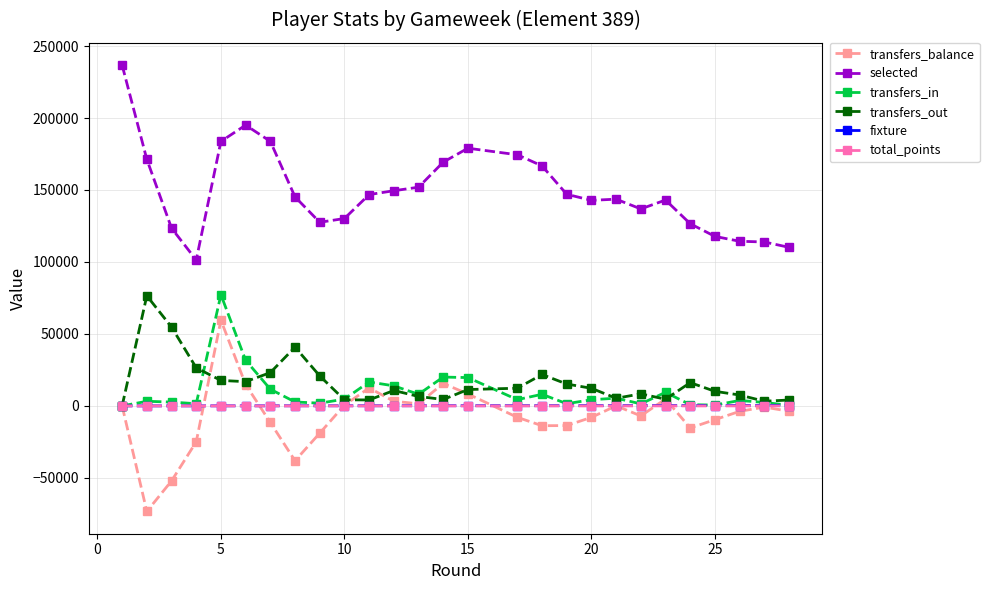

True or false: transfers_out and selected intersect in this chart.

False